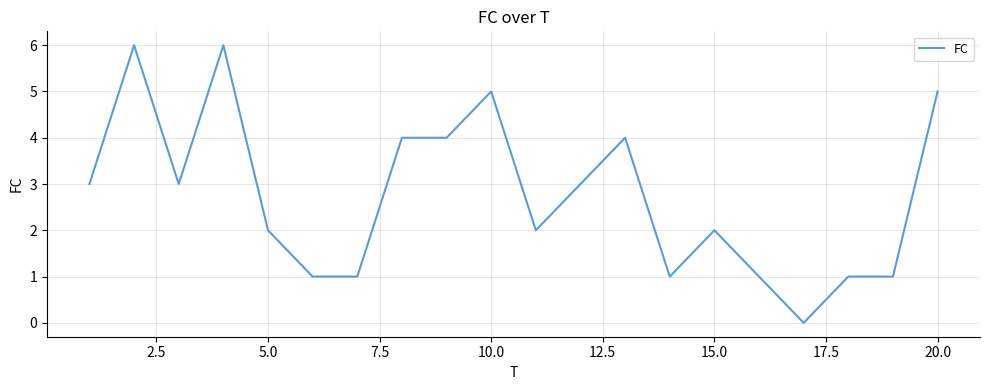

Reading left to right, extract all data points from this chart.

3	6	3	6	2	1	1	4	4	5	2	3	4	1	2	1	0	1	1	5